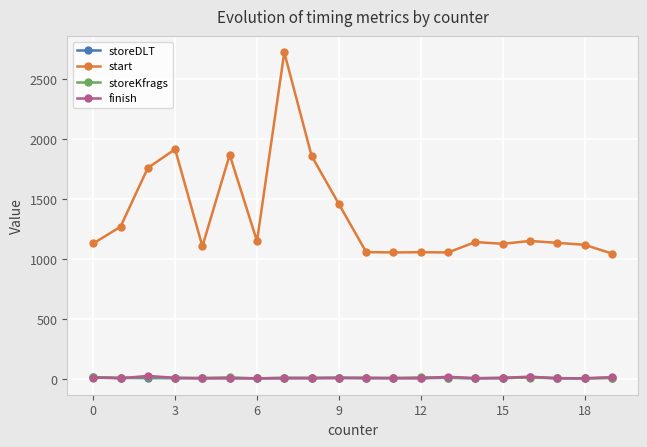

True or false: start and finish intersect in this chart.

False